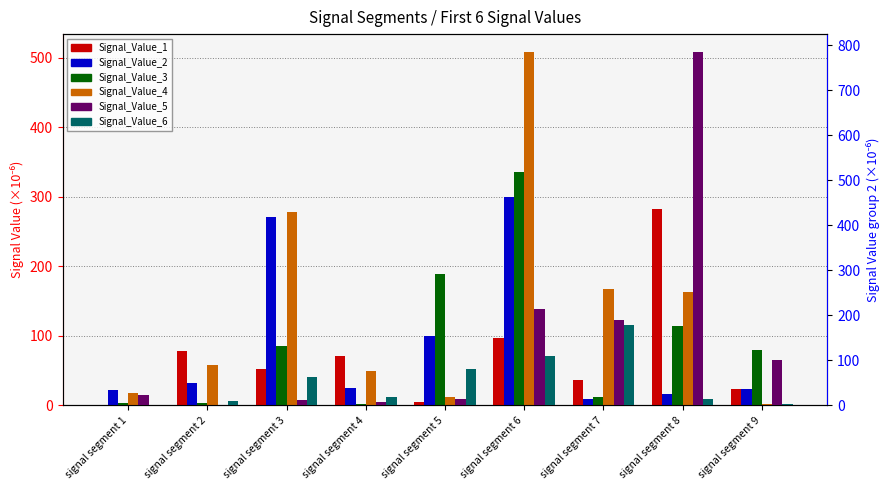

What is the lowest value of the Signal_Value_6 series?

2.2